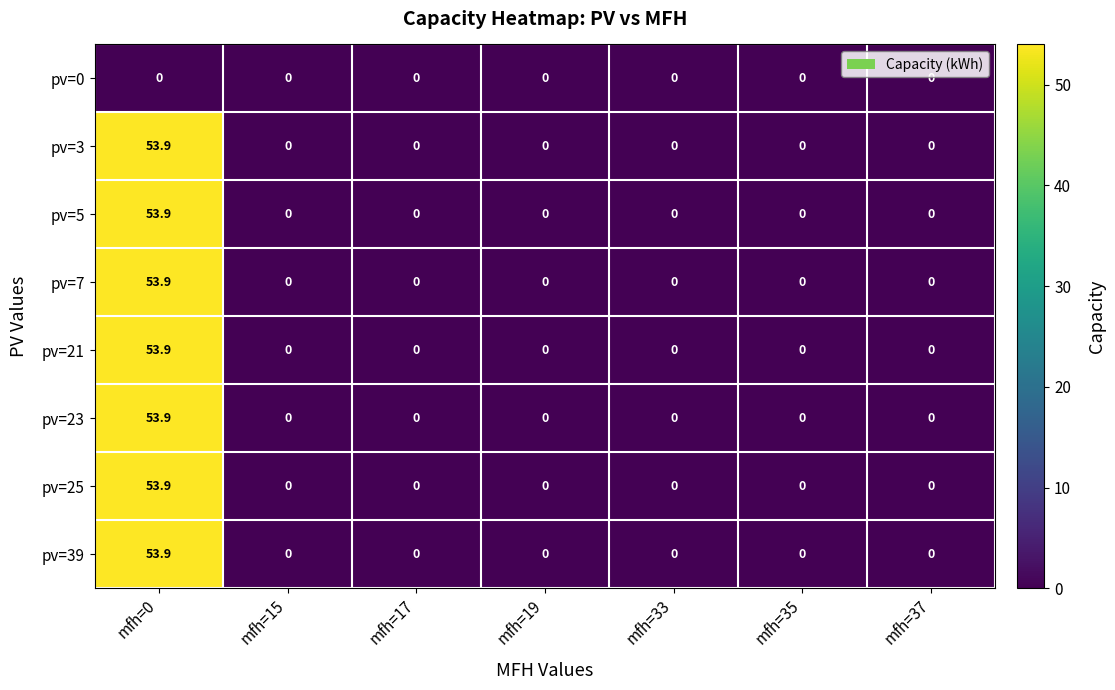

At which label does pv=39 reach its peak?

mfh=0